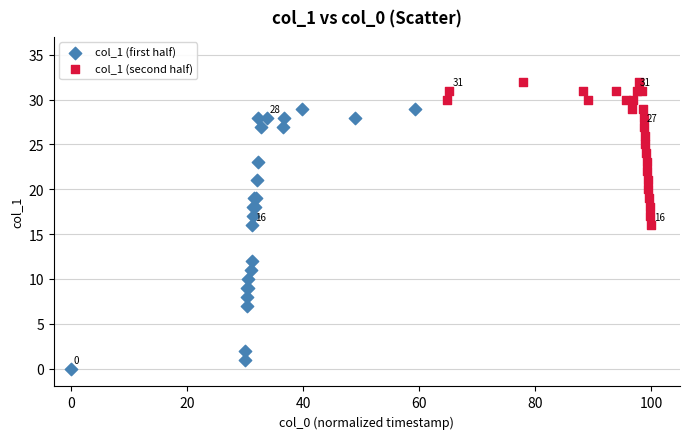

Which series reaches the maximum Y coordinate?

col_1 (second half)